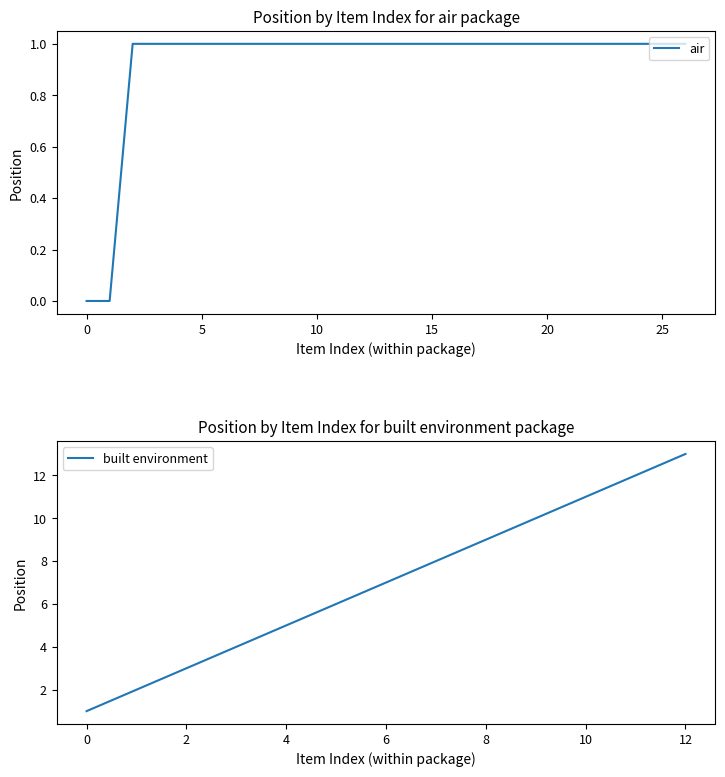

True or false: built environment has a value of 11 at 10.

True